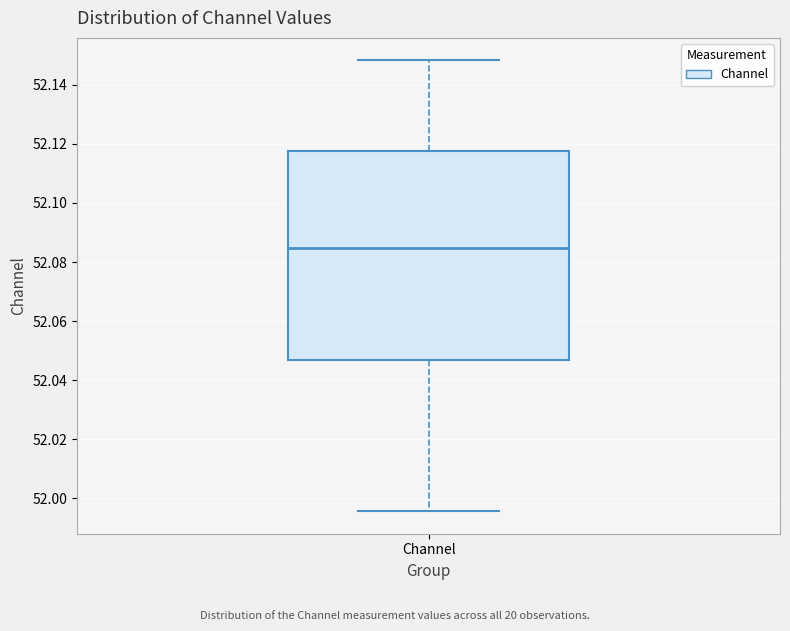

Transcribe this box plot: give where the median line is, the range the box spans, and where the two whiskers end, as read against the y-axis. The values are not printed on the chart, so give them approximately, as read against the axis.

median 52.084, box 52.046 to 52.118, whiskers 51.996 to 52.148